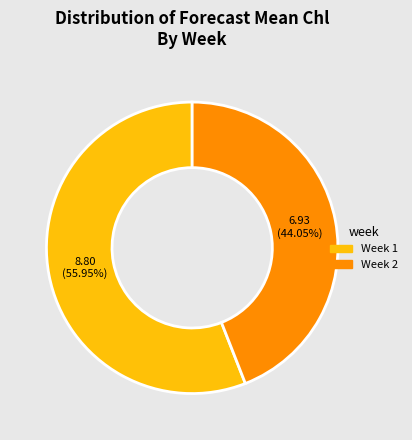

To the nearest percent, what is the average slice percentage?

50%